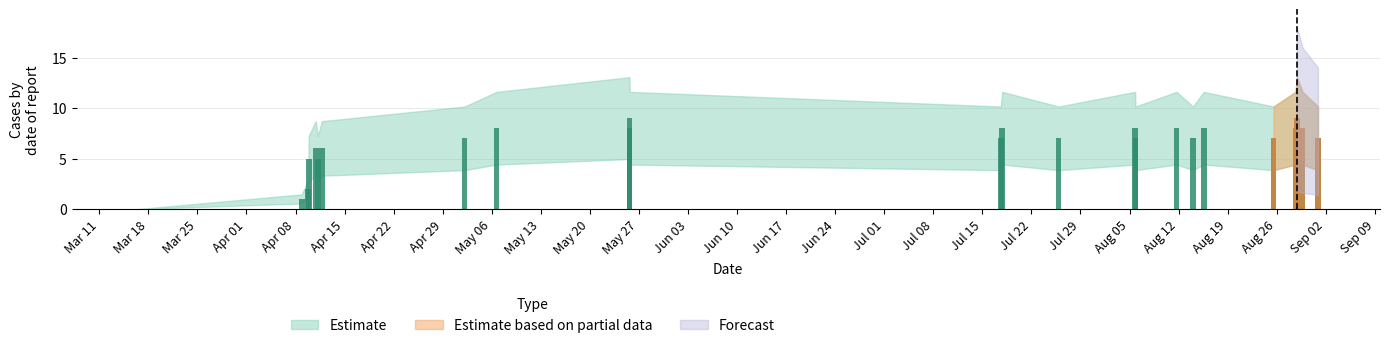

What is the maximum value shown in the chart?

9